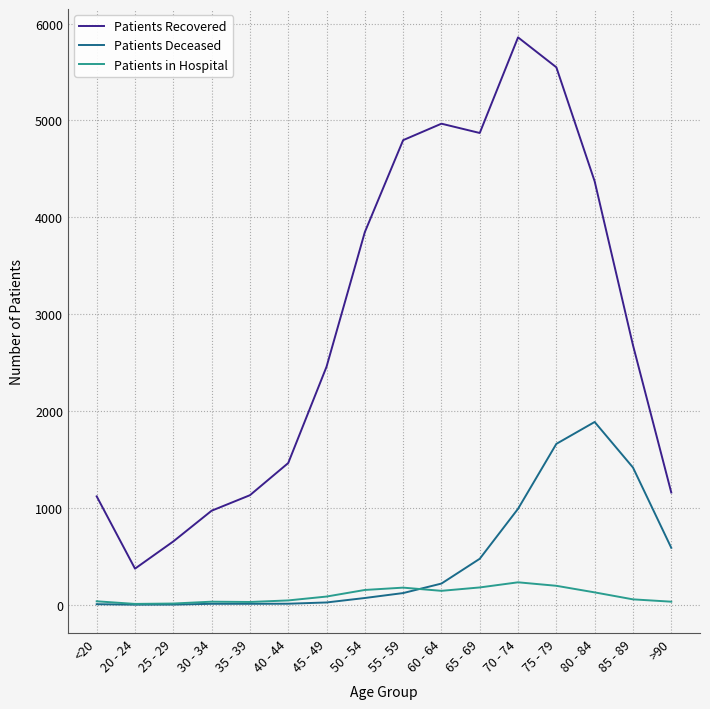

Rank the series by their maximum value, from highest to lowest.

Patients Recovered, Patients Deceased, Patients in Hospital